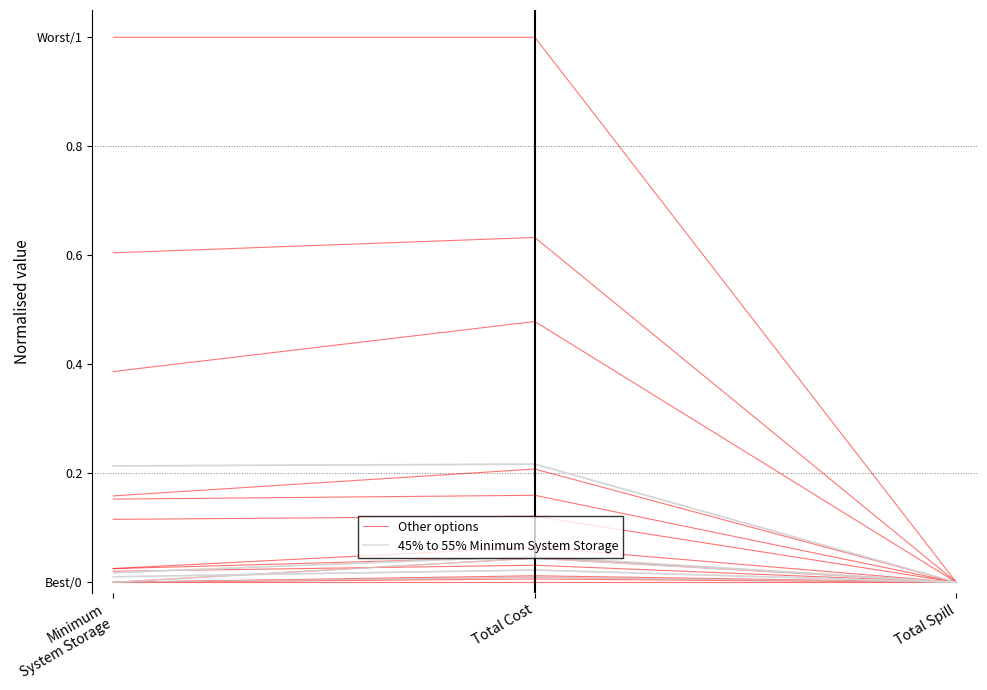

True or false: Other options has a value of 0.6 at Total Cost.

False